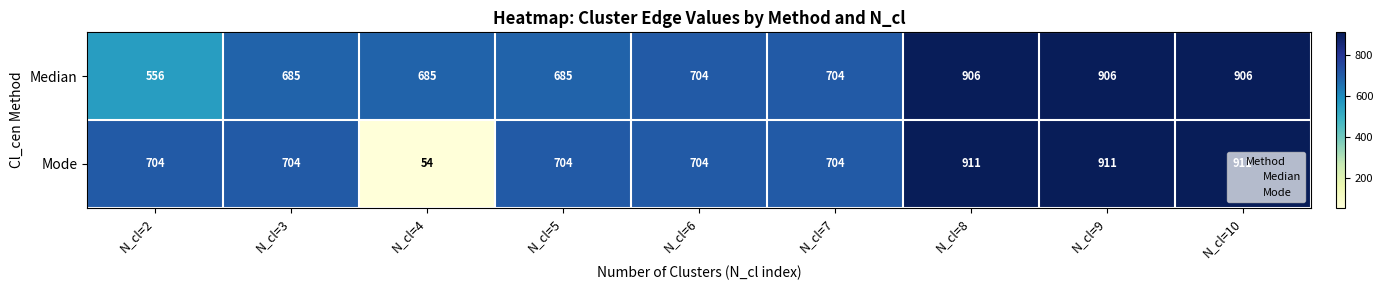

What is the average value of the Mode series?

701